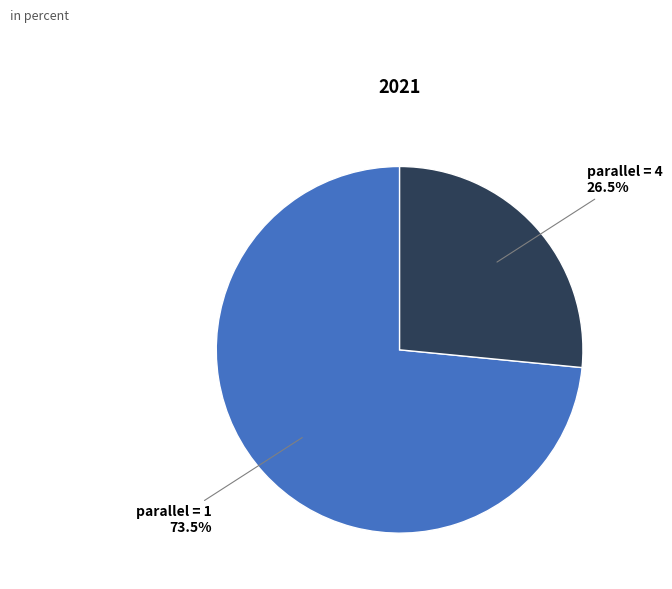

Is there any slice that represents more than half of the pie?

Yes